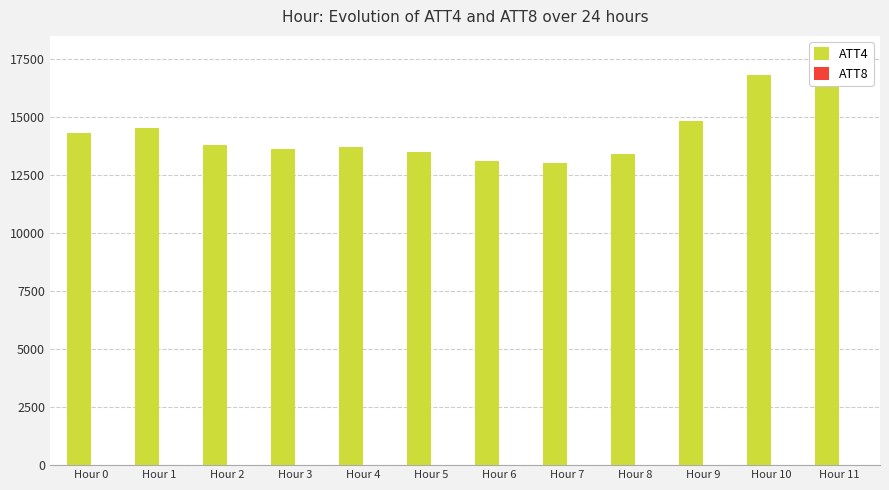

What is the total value across all series at Hour 11?

17613.0